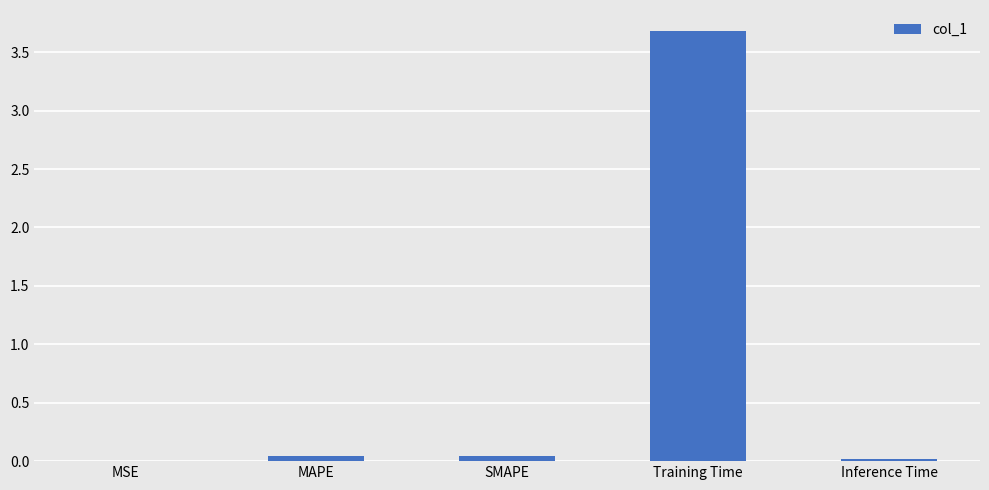

Is it true that the value at MAPE is 0.0?

True